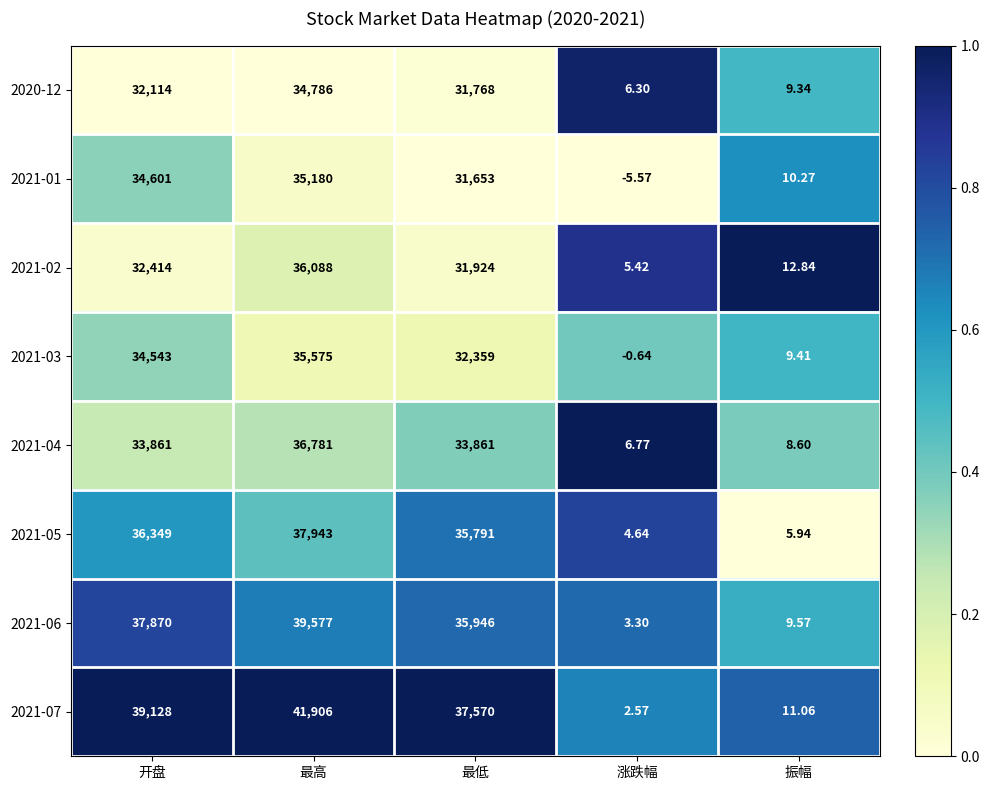

Is the value of 2021-05 at 开盘 greater than the value of 2020-12 at 开盘?

Yes